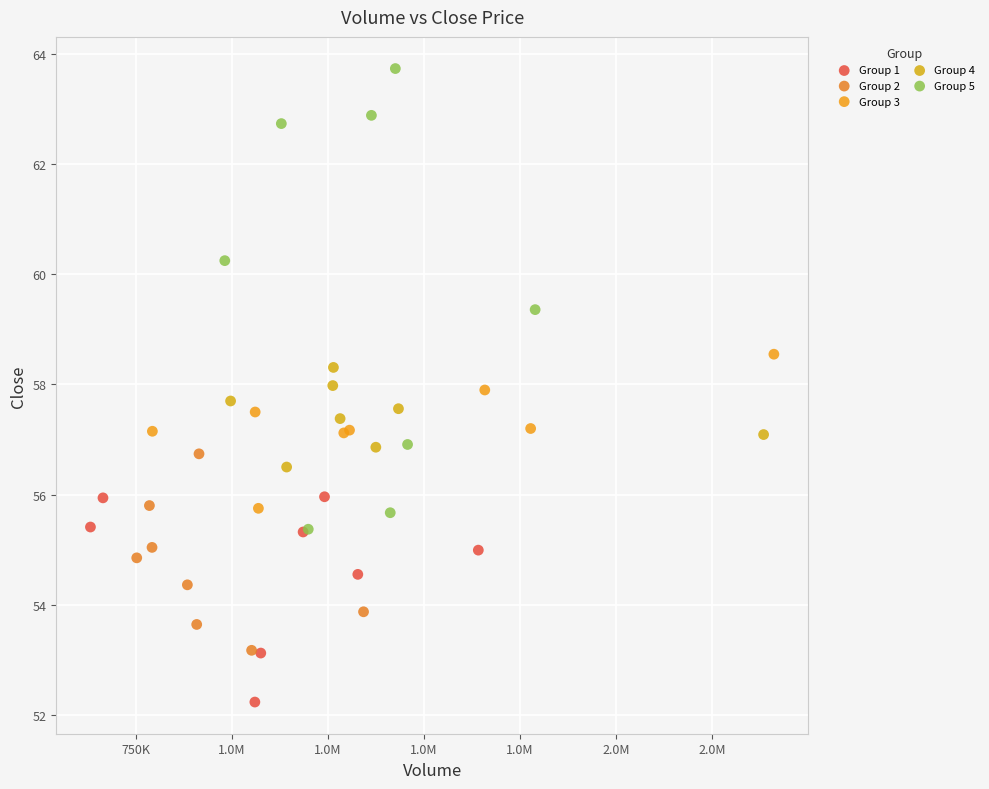

Which series has the widest spread of Y values?

Group 5